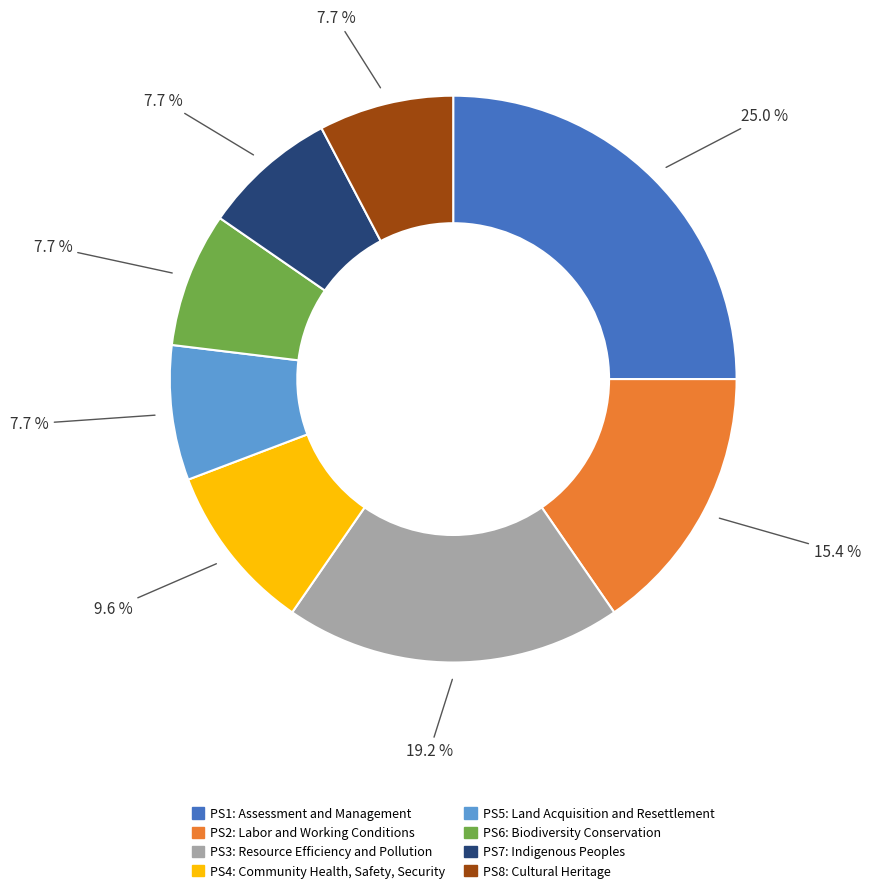

Does any single category account for the majority?

No